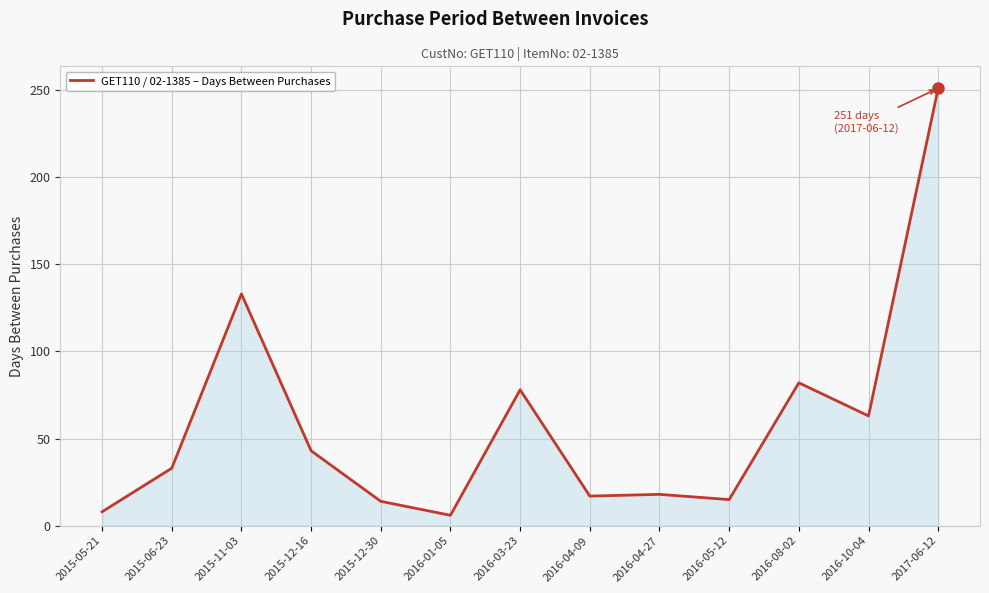

What is the difference between the second highest and minimum values?

127